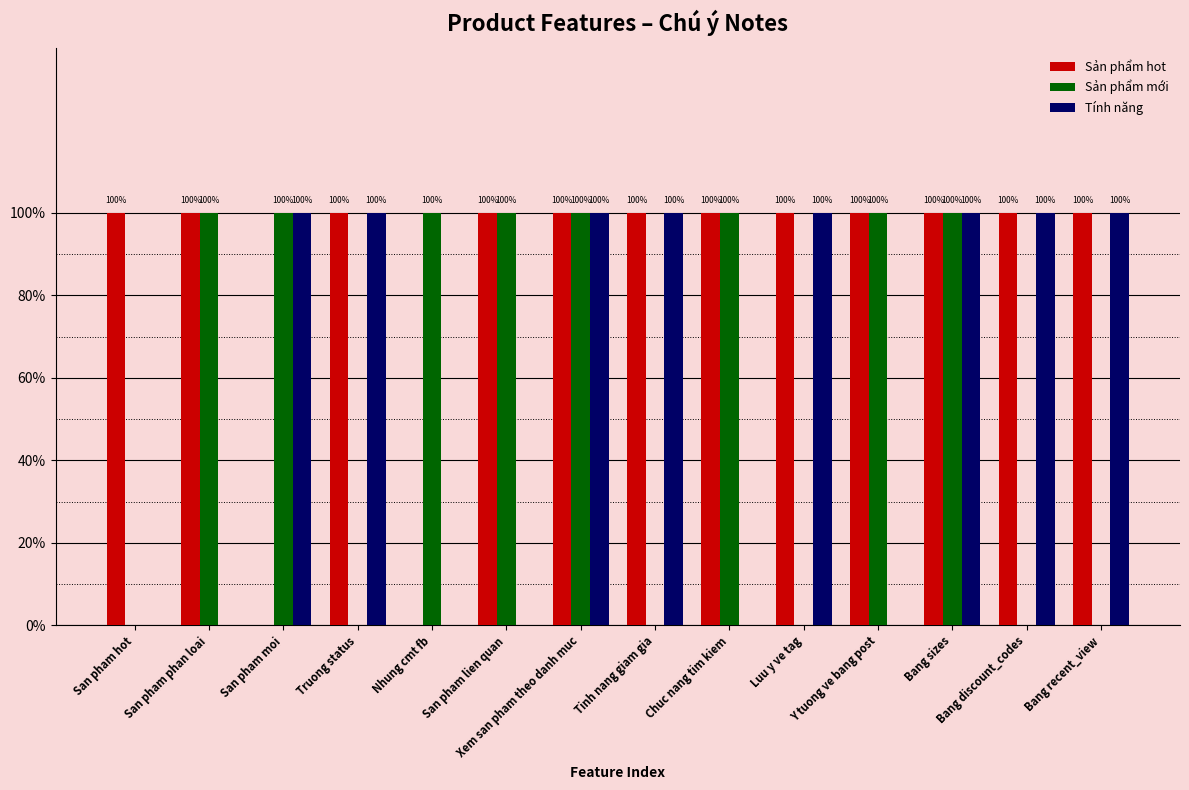

What position from the left is San pham hot?

1